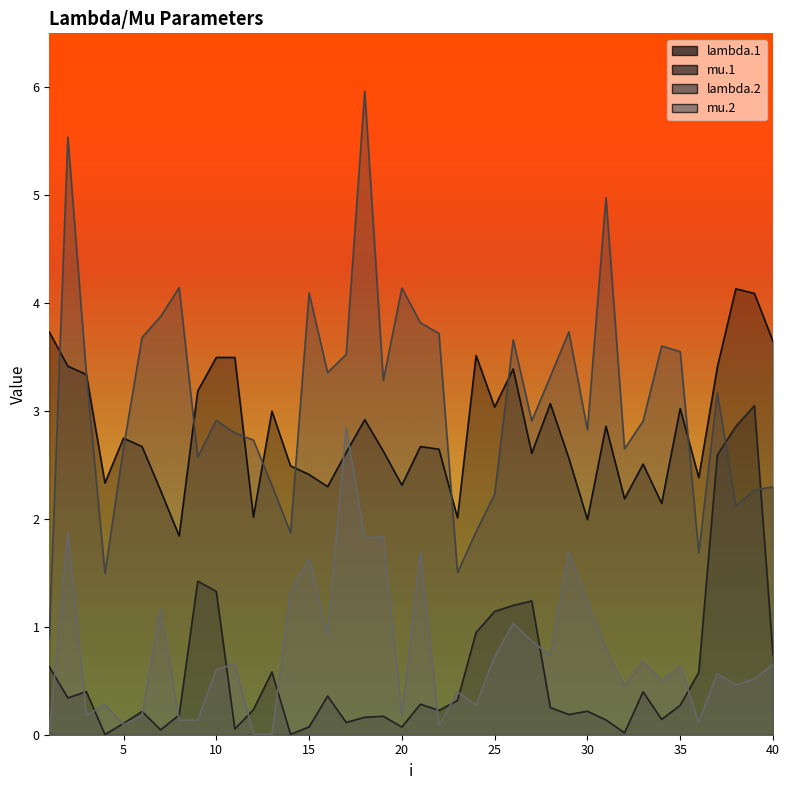

Which series has the widest spread of values?

lambda.2